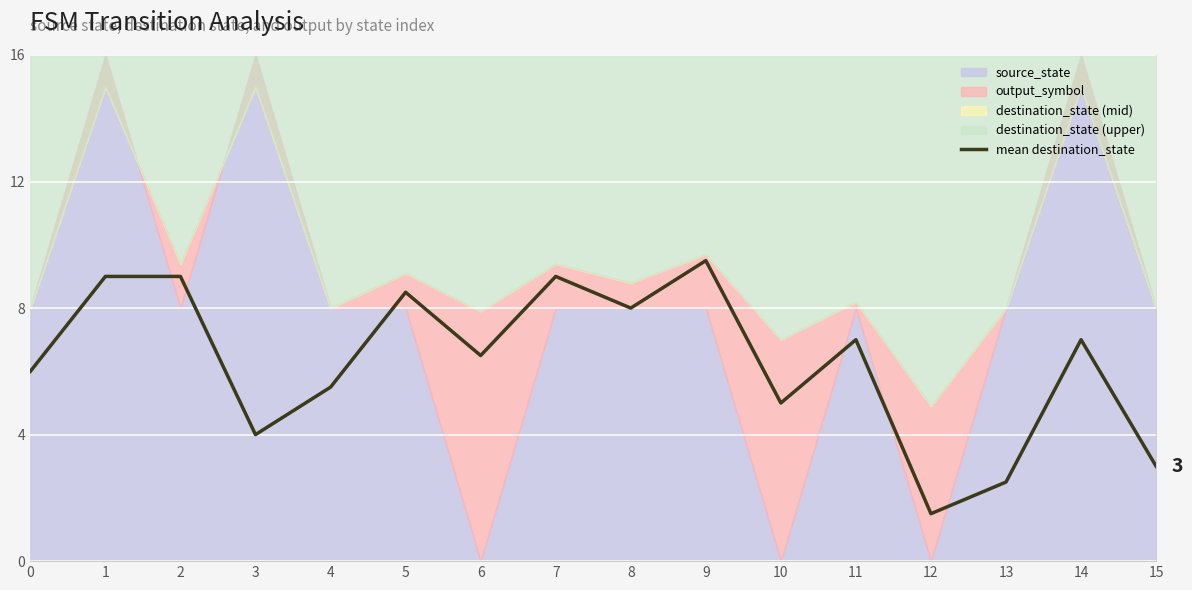

List the labels in order of value, largest first.

9, 1, 2, 7, 5, 8, 11, 14, 6, 0, 4, 10, 3, 15, 13, 12